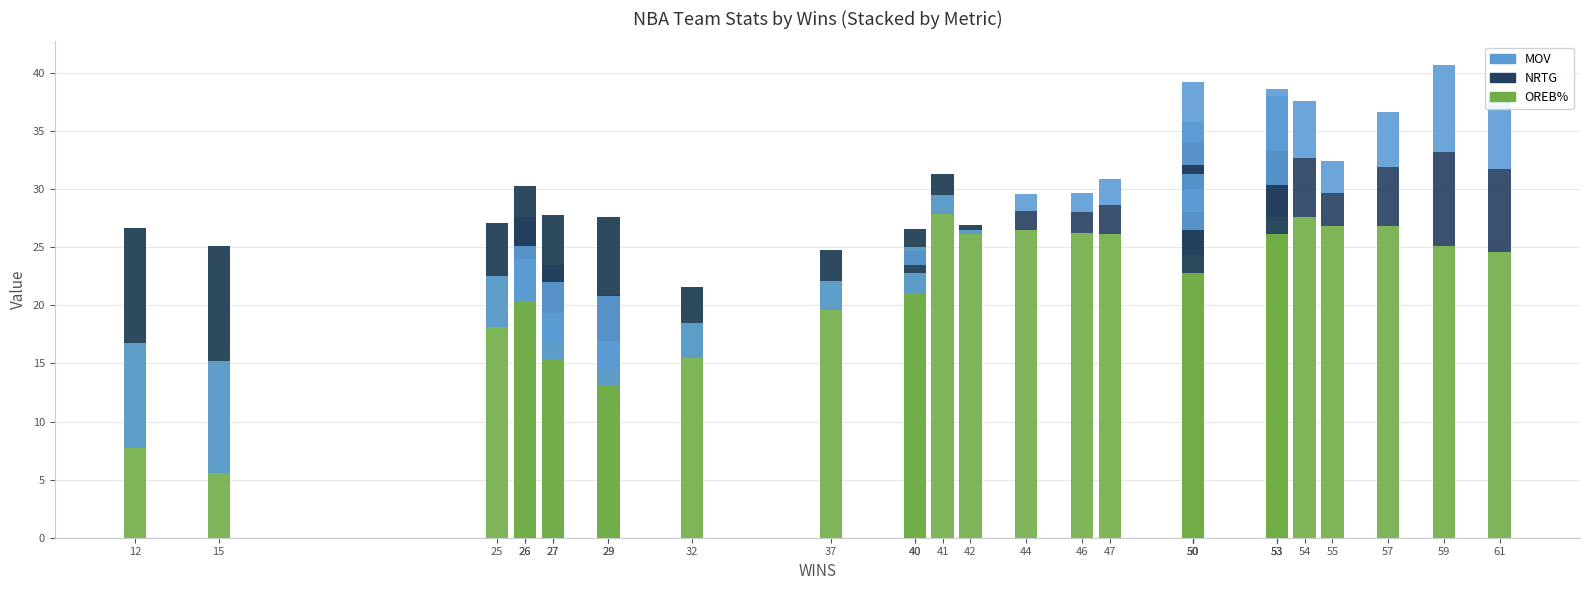

Is the value of NRTG at 54 greater than the value of OREB% at 27?

No